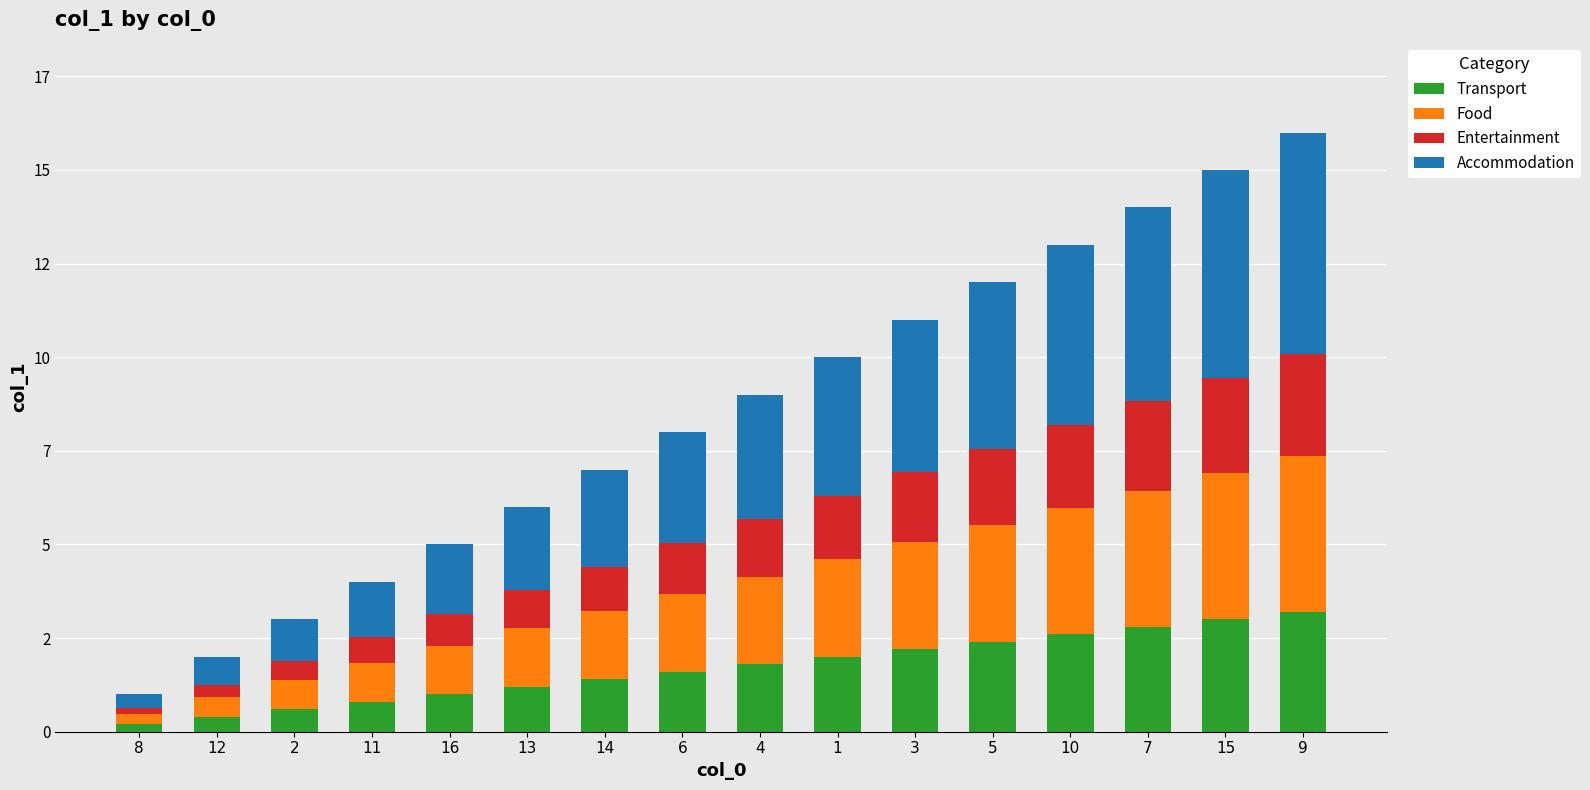

Are the bars grouped side by side (vs. stacked)?

No